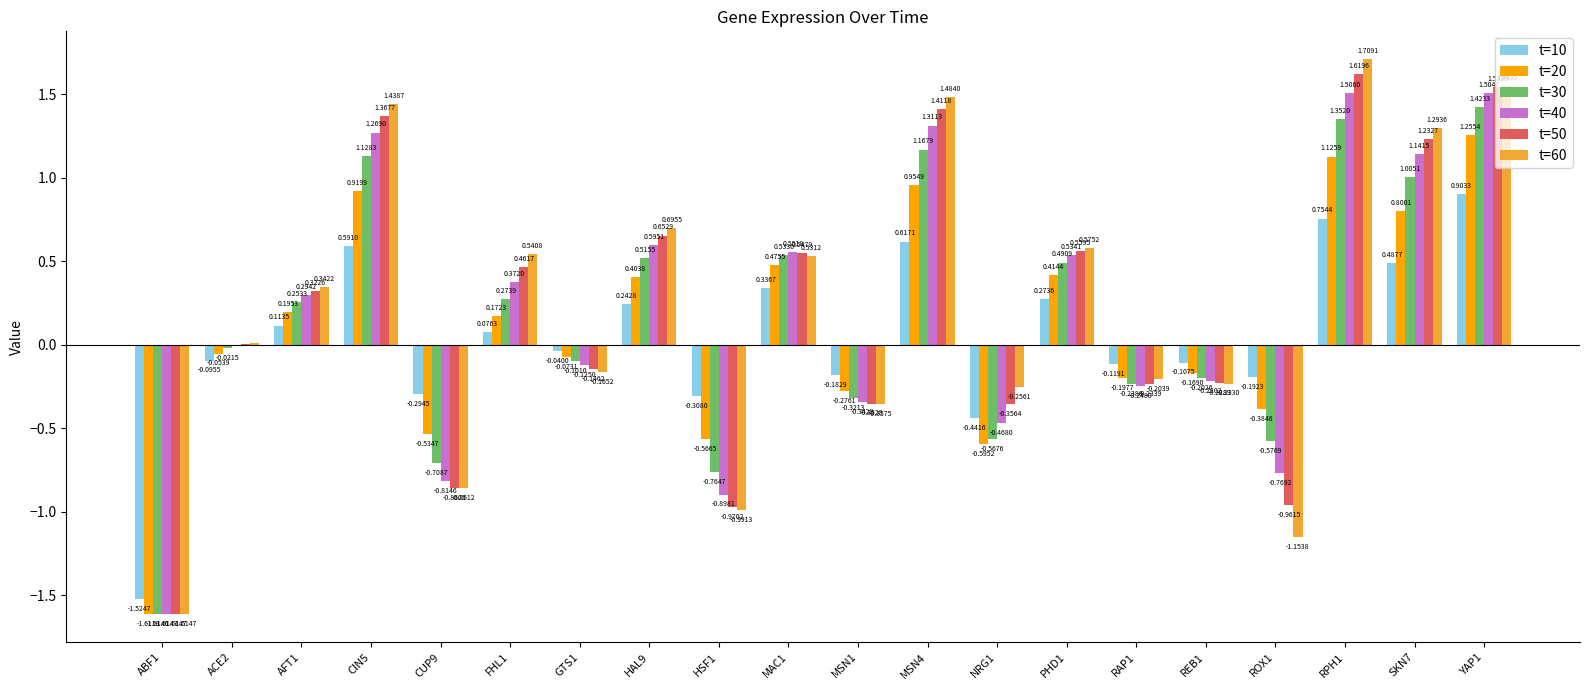

How many data points in t=10 are above 0?

10